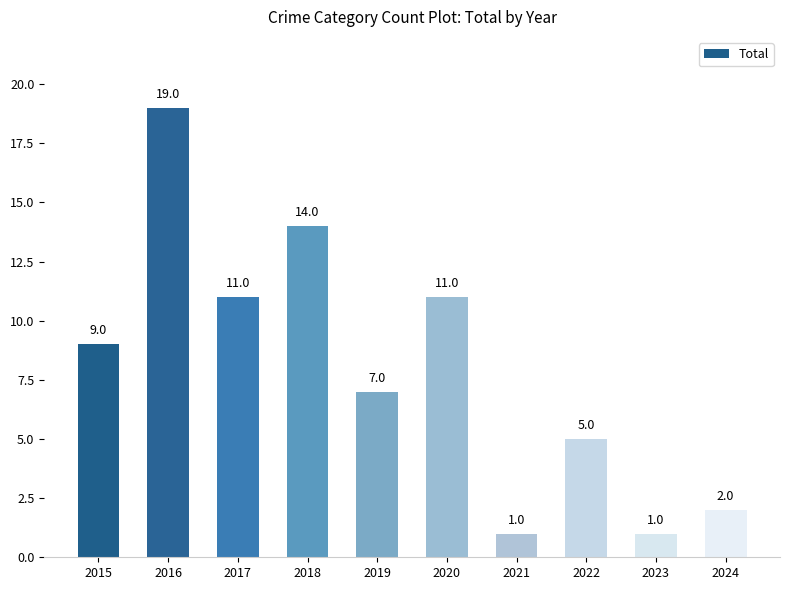

Reading right to left, list all the values displayed in this chart.

2	1	5	1	11	7	14	11	19	9